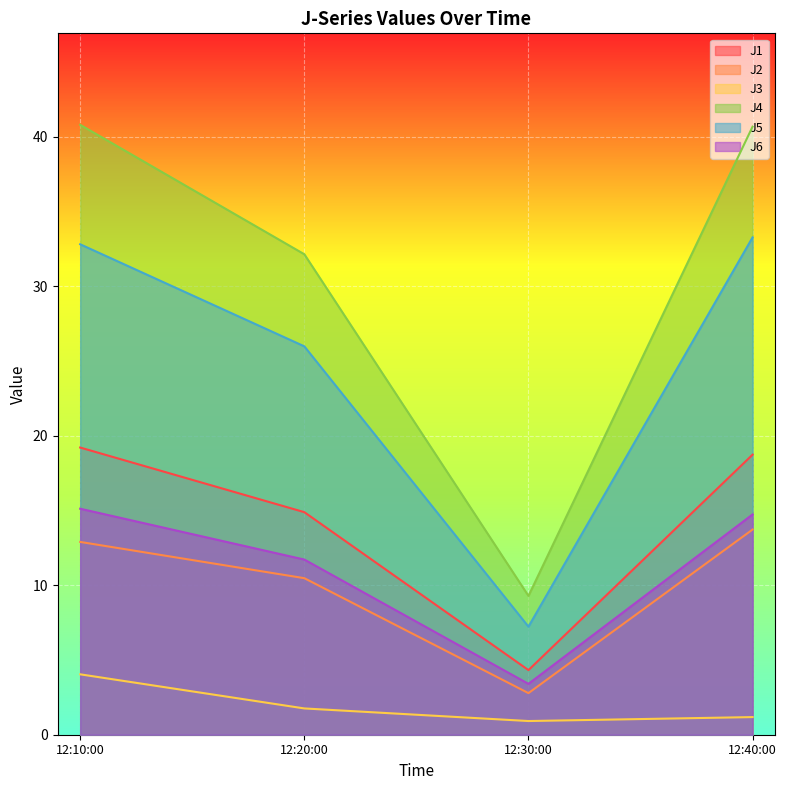

What is the difference between the second highest and minimum values in the J1 series?

14.4